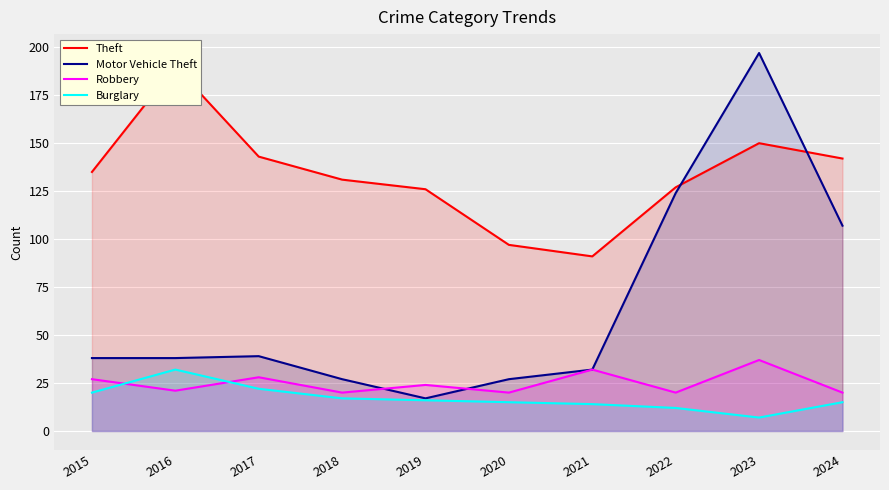

True or false: Theft and Burglary intersect in this chart.

False